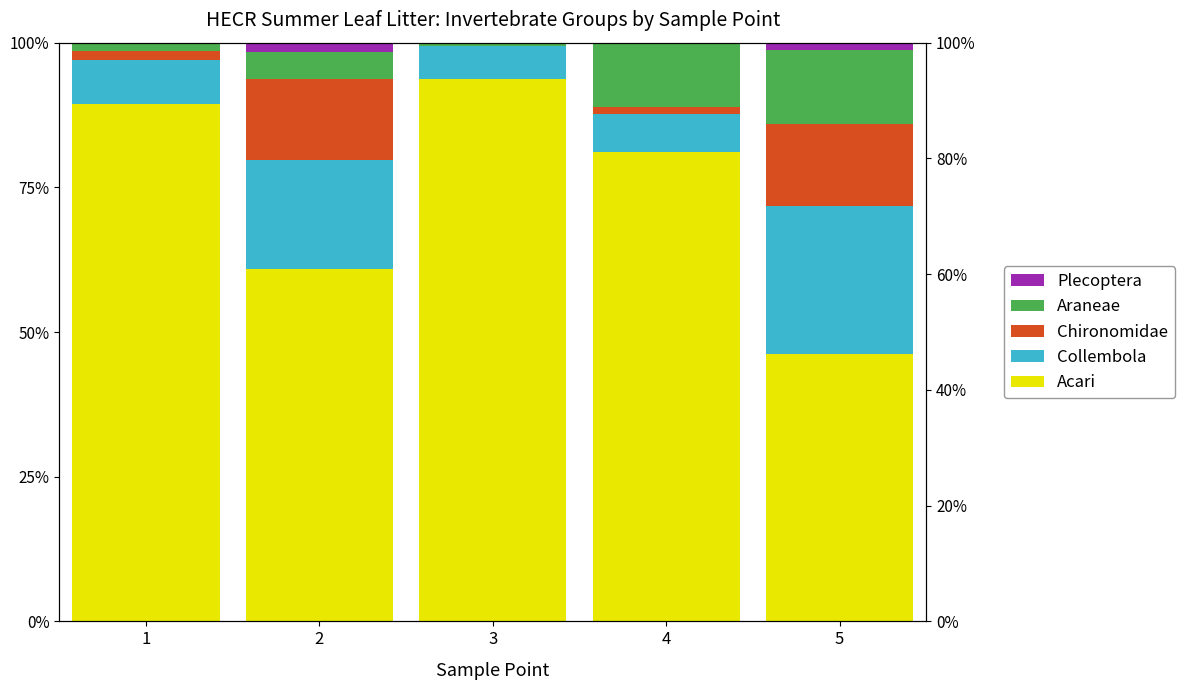

Which series has the largest range (max minus min)?

Acari